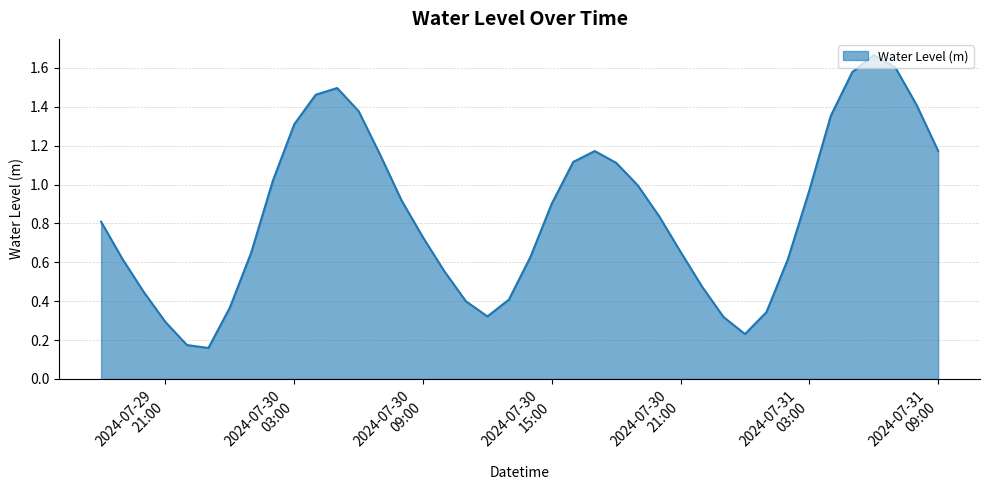

What is the average value?

0.8